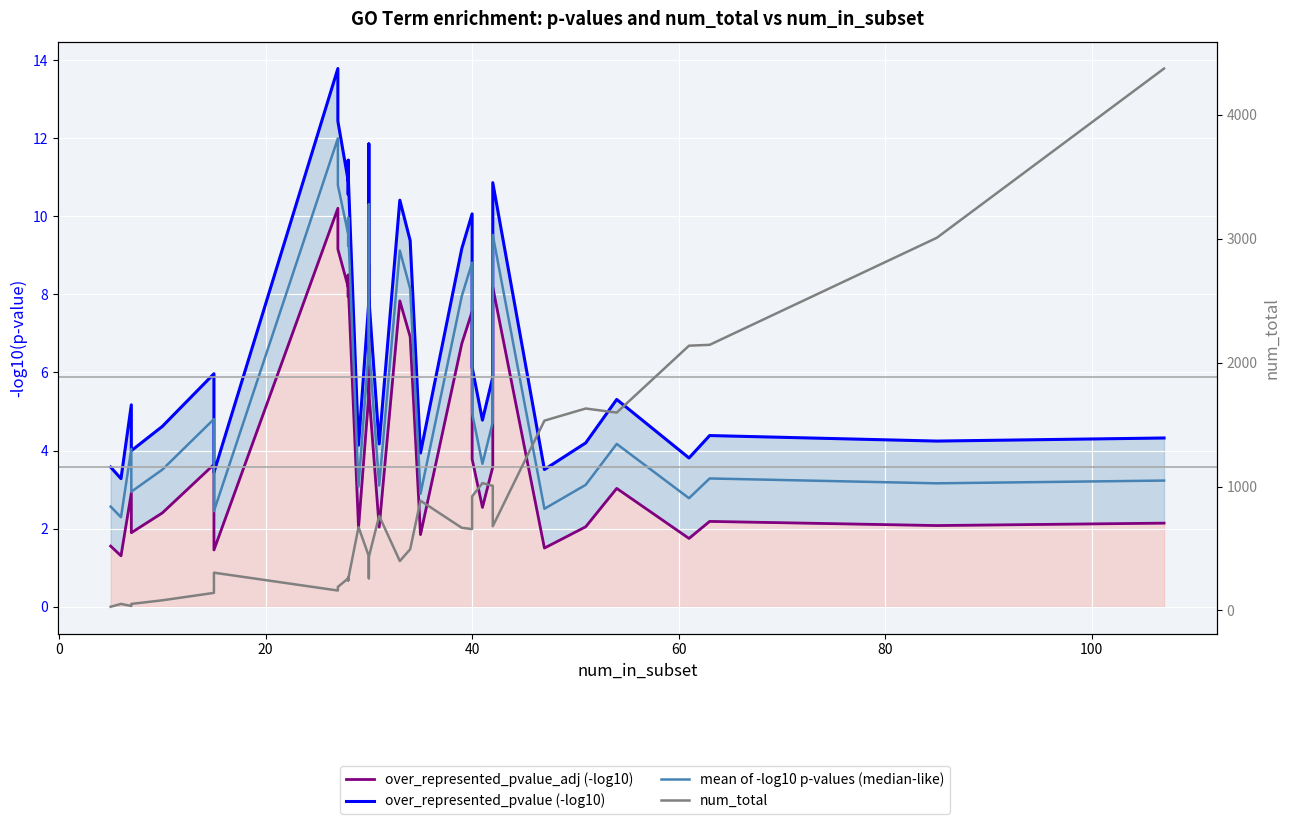

Reading left to right, list all the values displayed in this chart.

over_represented_pvalue_adj (-log10): 1.6	1.3	2.9	1.9	2.4	3.6	1.5	10.2	9.2	8.2	8.5	7.9	8.5	8.3	2.0	5.4	8.7	5.5	2.0	7.8	6.9	1.8	6.7	7.6	3.8	2.5	3.6	8.2	1.5	2.0	3.0	1.7	2.2	2.1	2.1
over_represented_pvalue (-log10): 3.6	3.3	5.2	4.0	4.6	6.0	3.4	13.8	12.4	10.9	11.4	10.6	11.4	11.1	4.1	7.8	11.9	7.9	4.2	10.4	9.4	3.9	9.2	10.1	6.1	4.8	5.9	10.9	3.5	4.2	5.3	3.8	4.4	4.2	4.3
mean of -log10 p-values (median-like): 2.6	2.3	4.0	2.9	3.5	4.8	2.4	12.0	10.8	9.5	9.9	9.3	10.0	9.7	3.1	6.6	10.3	6.7	3.1	9.1	8.1	2.9	8.0	8.8	5.0	3.7	4.7	9.5	2.5	3.1	4.2	2.8	3.3	3.2	3.2
num_total: 30.0	53.0	36.0	53.0	82.0	142.0	305.0	161.0	190.0	259.0	245.0	268.0	243.0	252.0	673.0	438.0	260.0	433.0	763.0	399.0	494.0	886.0	667.0	657.0	921.0	1028.0	1006.0	680.0	1532.0	1630.0	1597.0	2137.0	2144.0	3008.0	4374.0